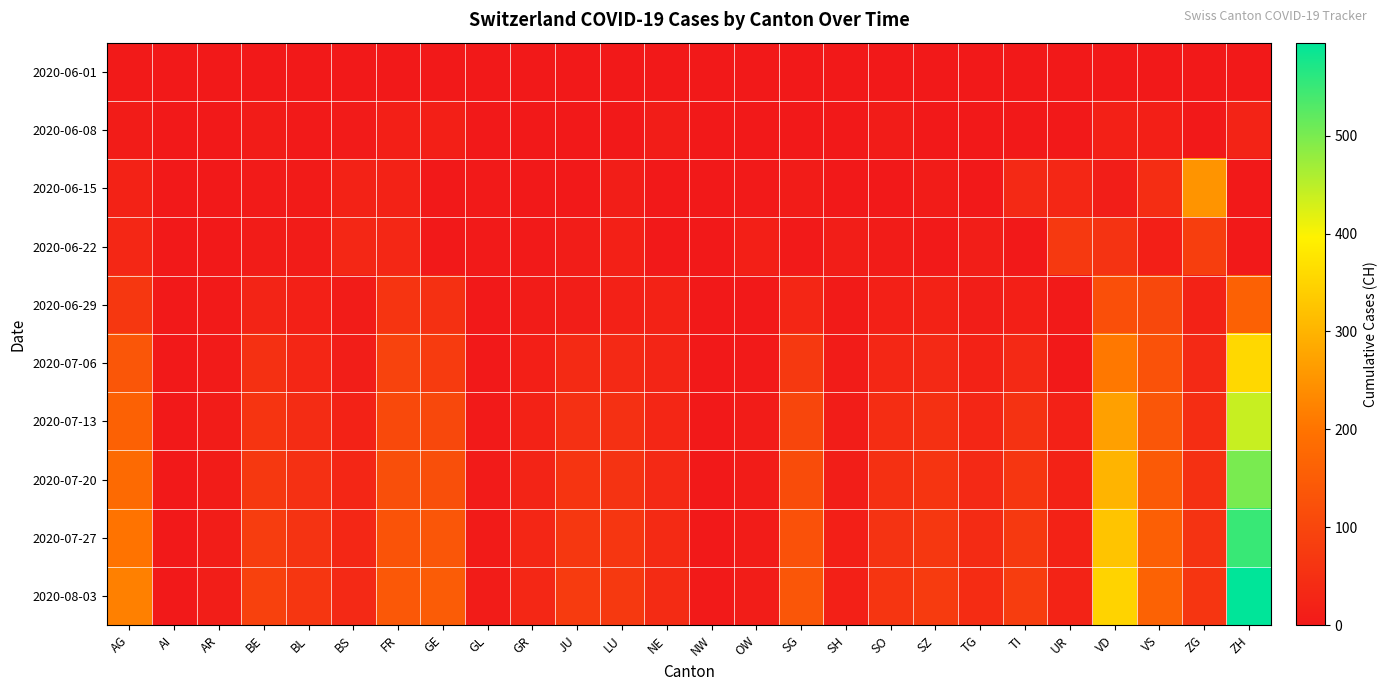

At how many categories does at least one series exceed 571?

1